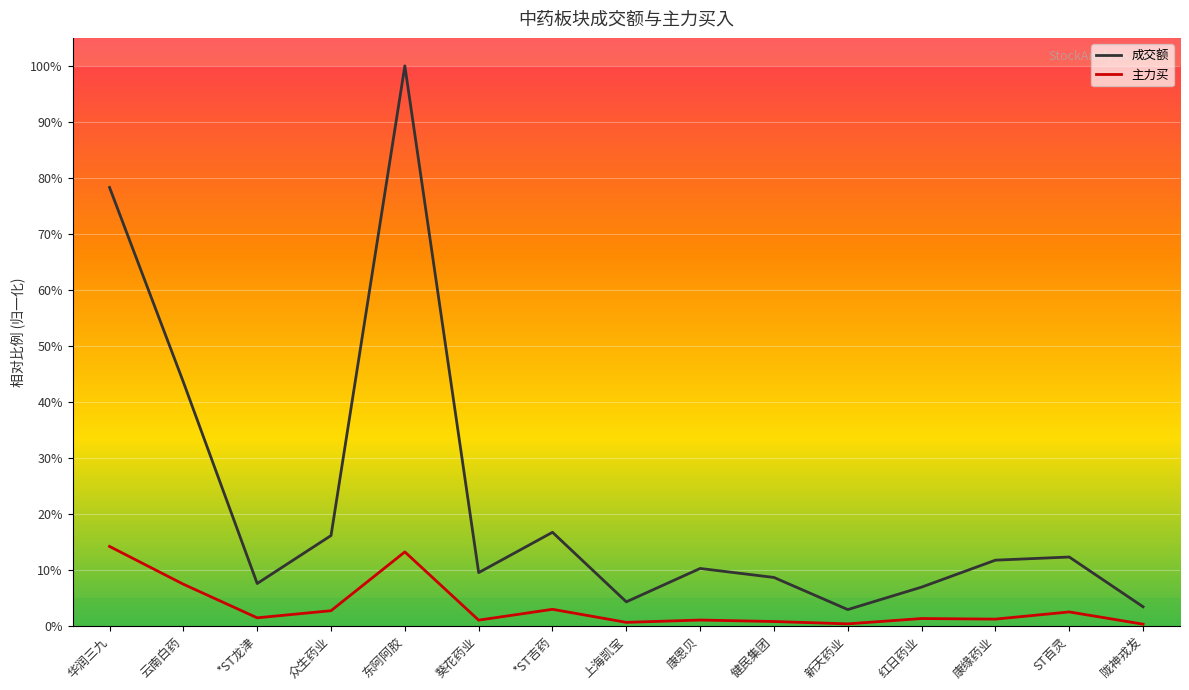

How many interior local peaks does the 成交额 series have?

4